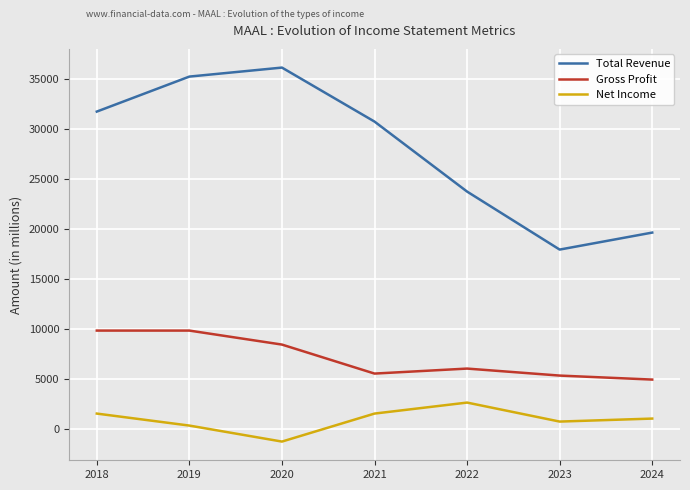

What value does the Total Revenue series have at 2018, to the nearest 50?

31700